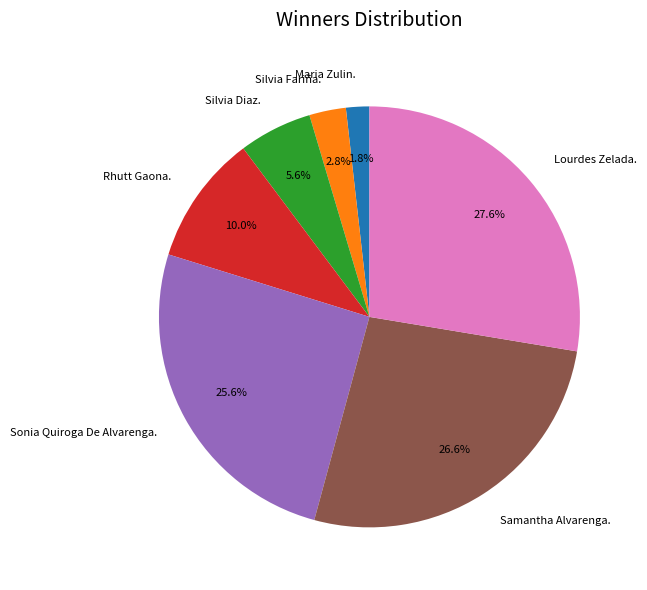

How many slices are in this pie chart?

7